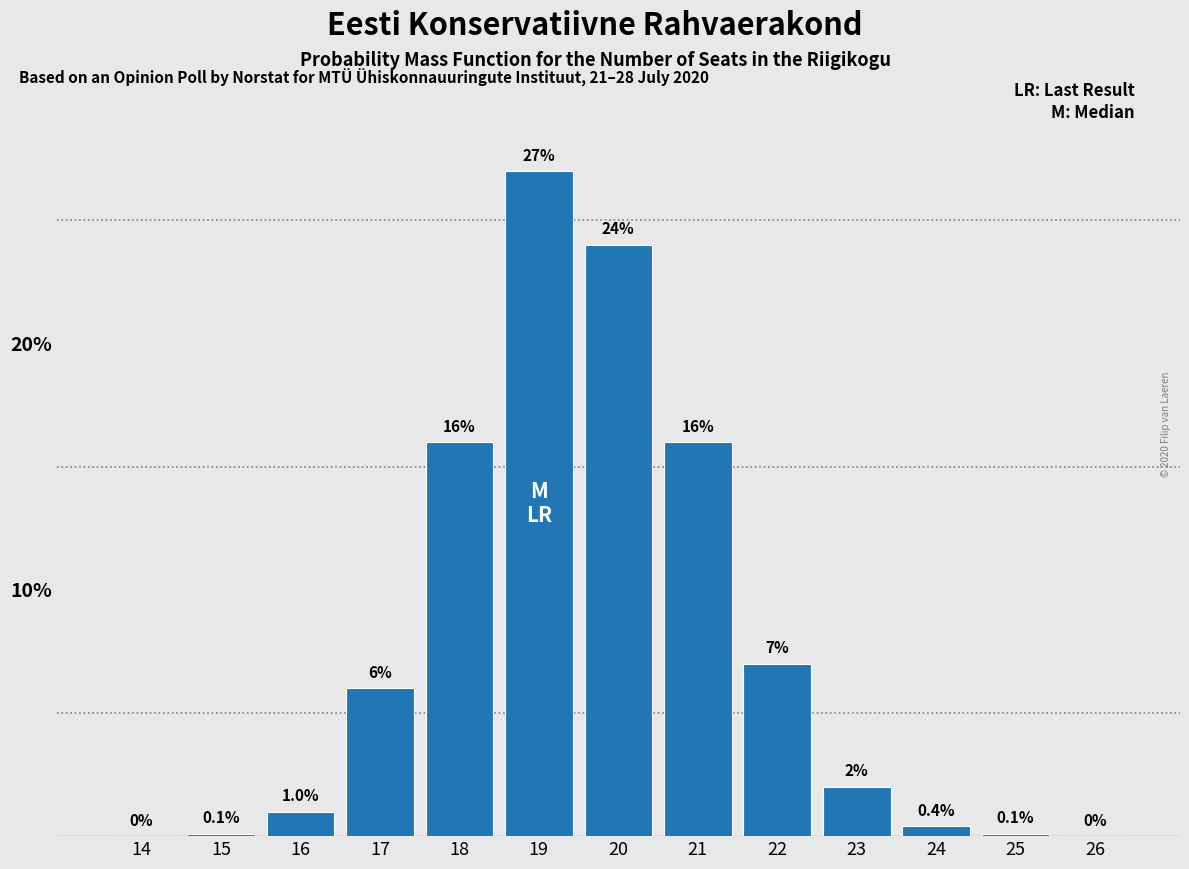

Reading right to left, what are all the values shown in this chart?

26=0.0	25=0.1	24=0.4	23=2.0	22=7.0	21=16.0	20=24.0	19=27.0	18=16.0	17=6.0	16=1.0	15=0.1	14=0.0